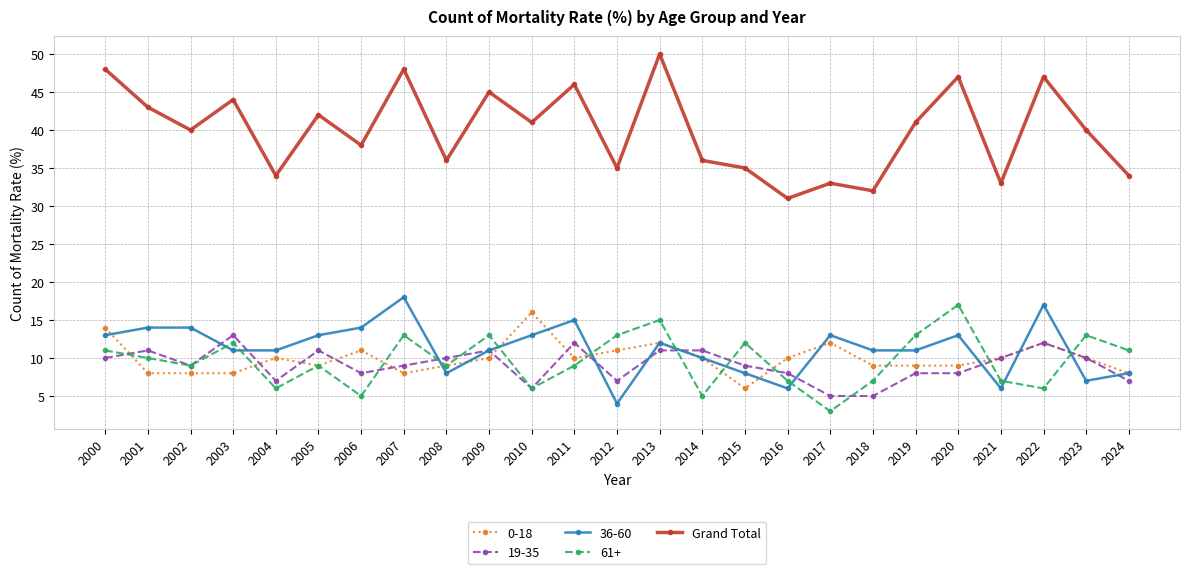

The 0-18 series shows 14 at 2011. True or false?

False